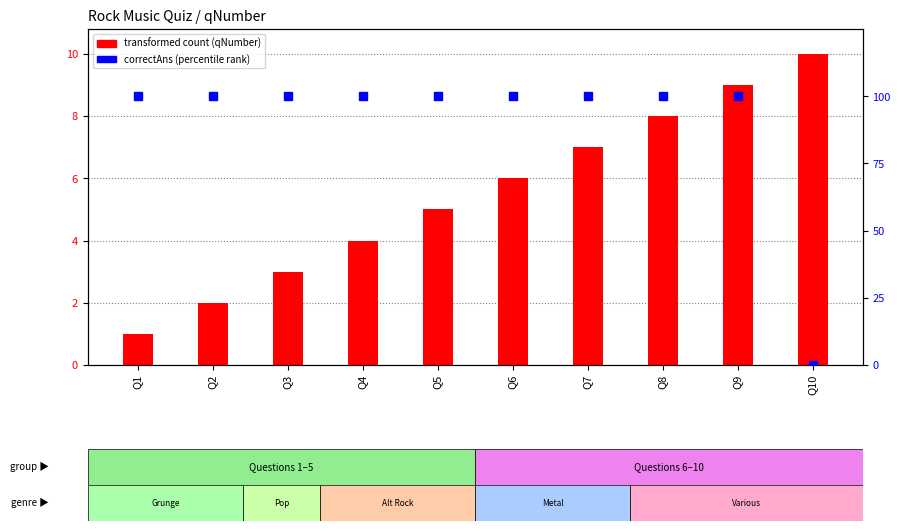

Which series has the largest total across all categories?

correctAns (percentile rank)